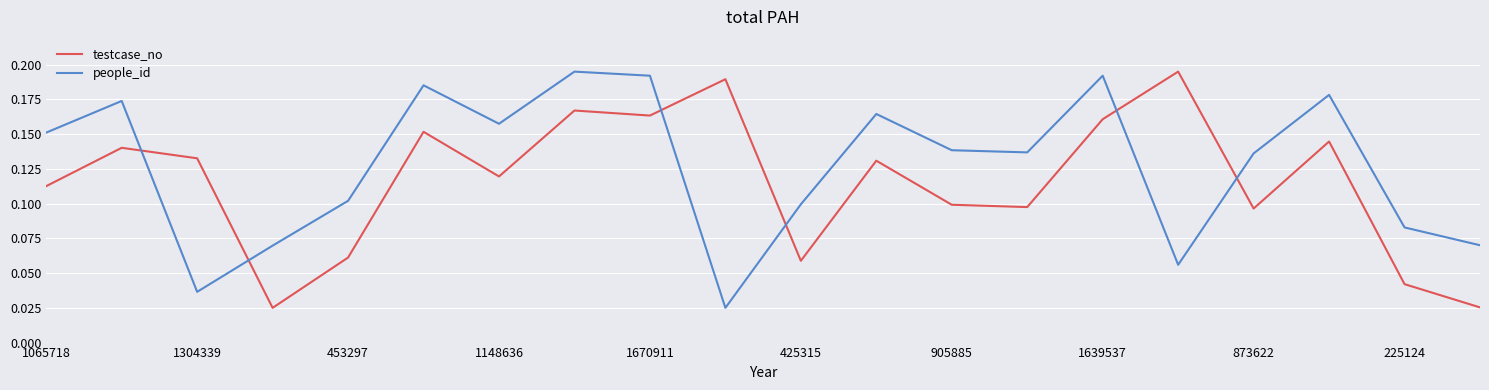

True or false: people_id and testcase_no cross at least once.

True